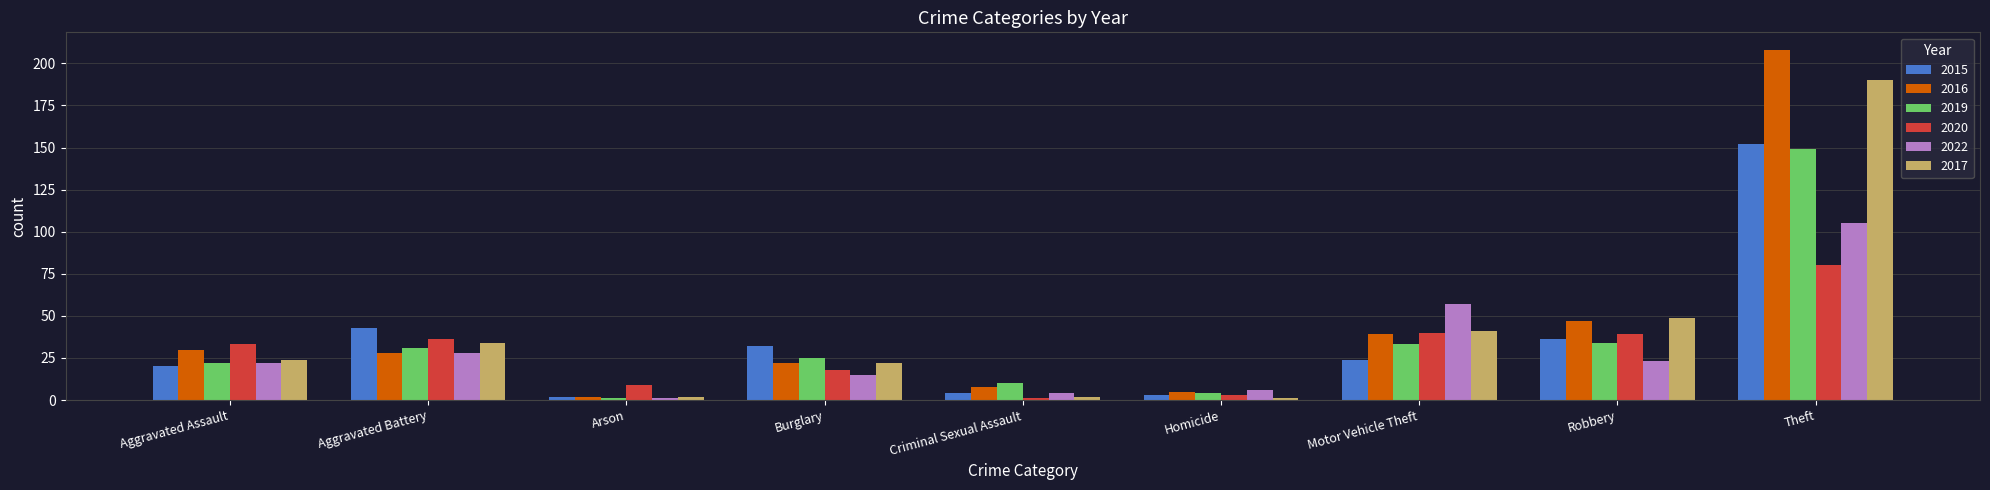

Rank the series by their maximum value, from lowest to highest.

2020, 2022, 2019, 2015, 2017, 2016